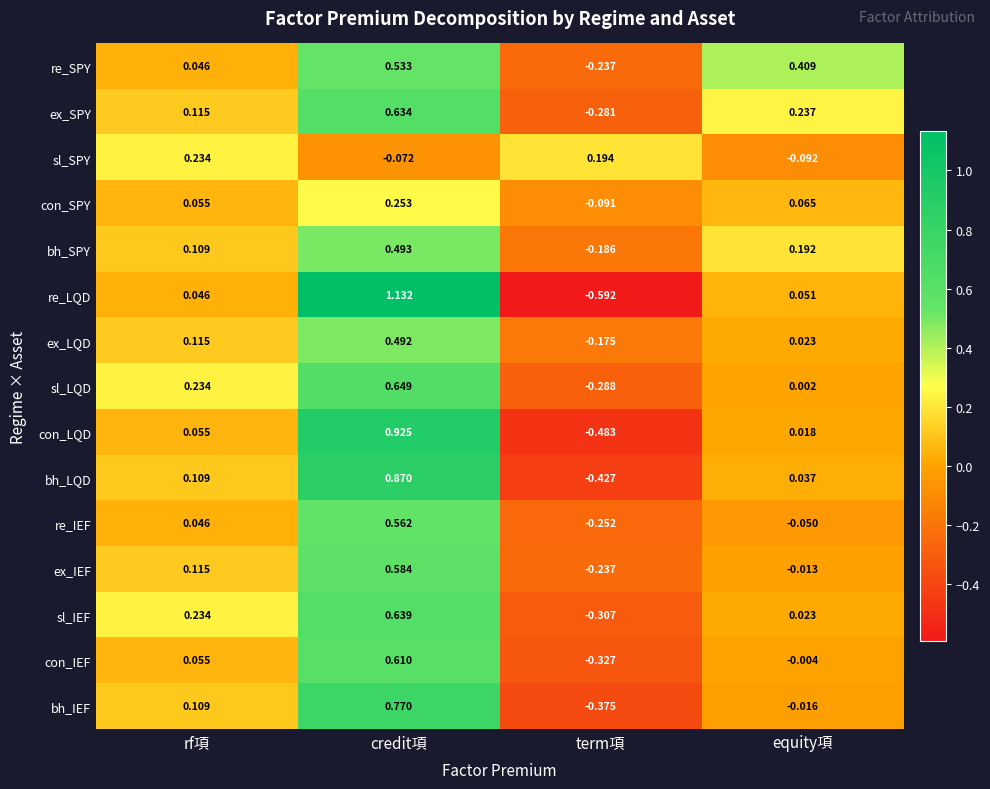

Which series changed the most between credit項 and term項?

re_LQD